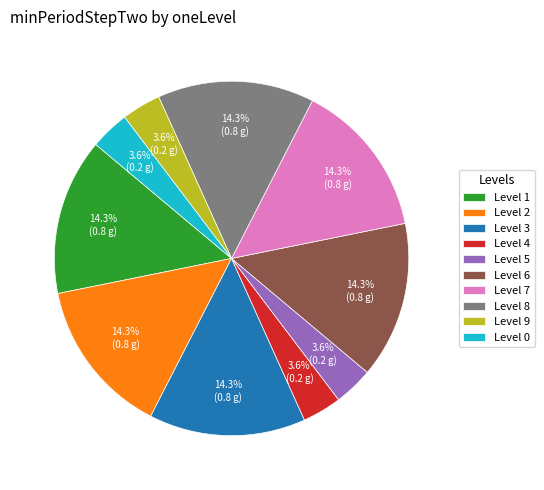

Is Level 4 the majority of the pie?

No